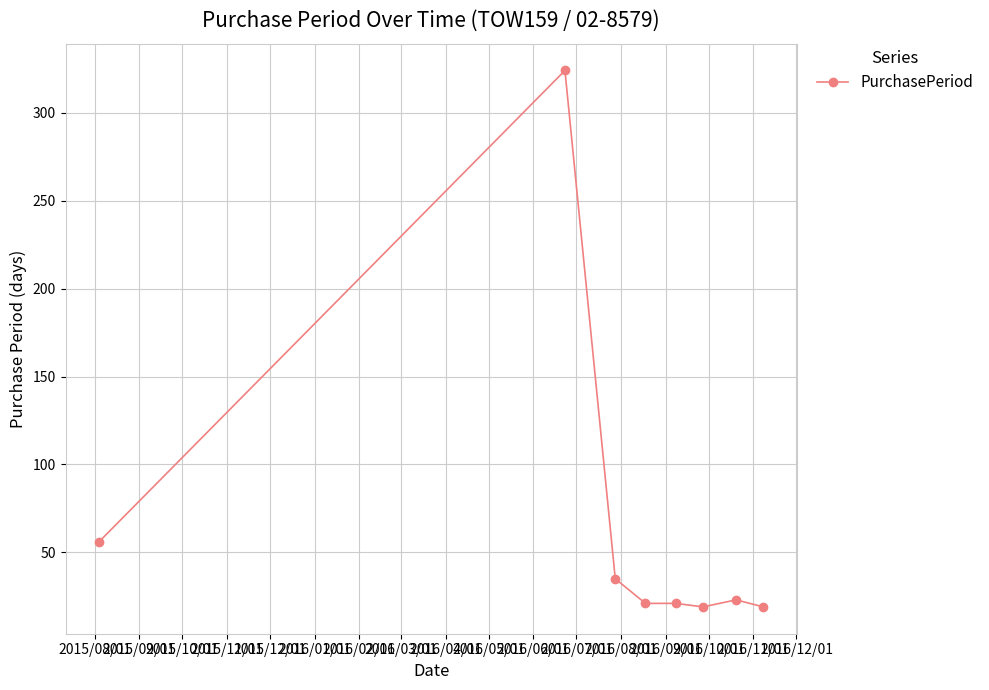

Count the number of categories in the chart.

8